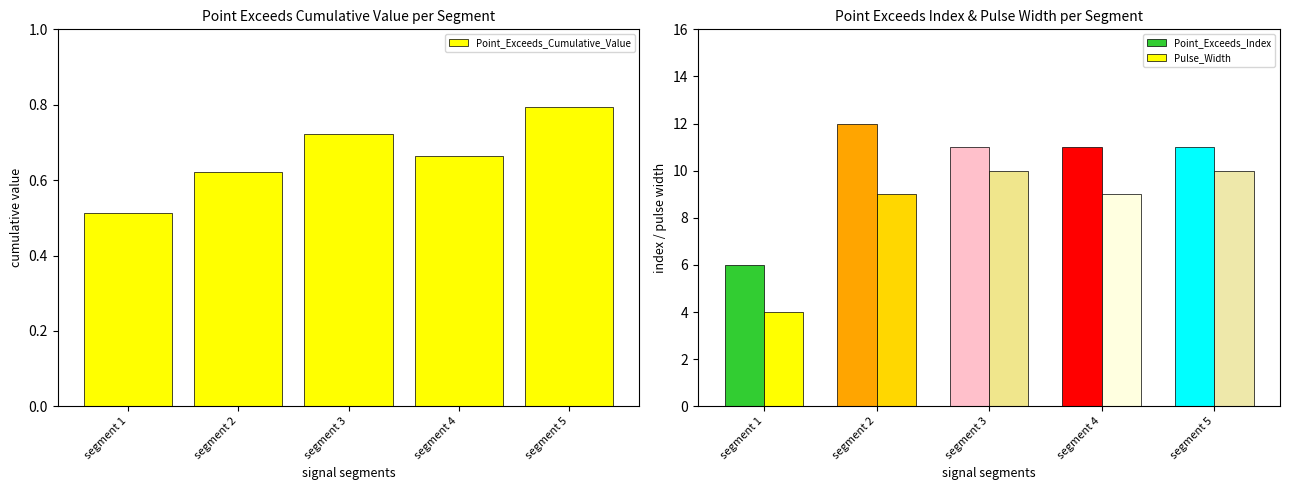

How many Point_Exceeds_Cumulative_Value values are between 0 and 1?

5